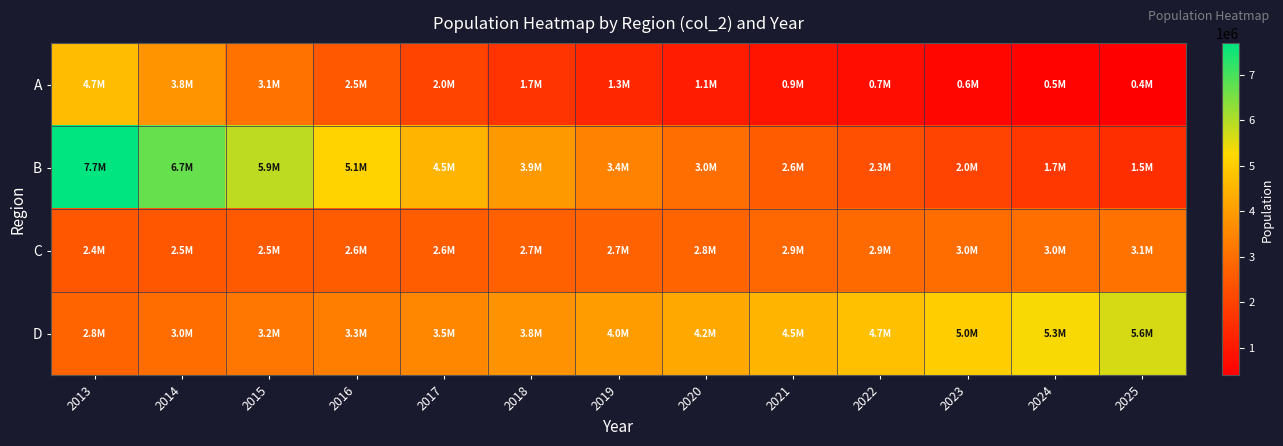

Which series has the largest total across all categories?

D